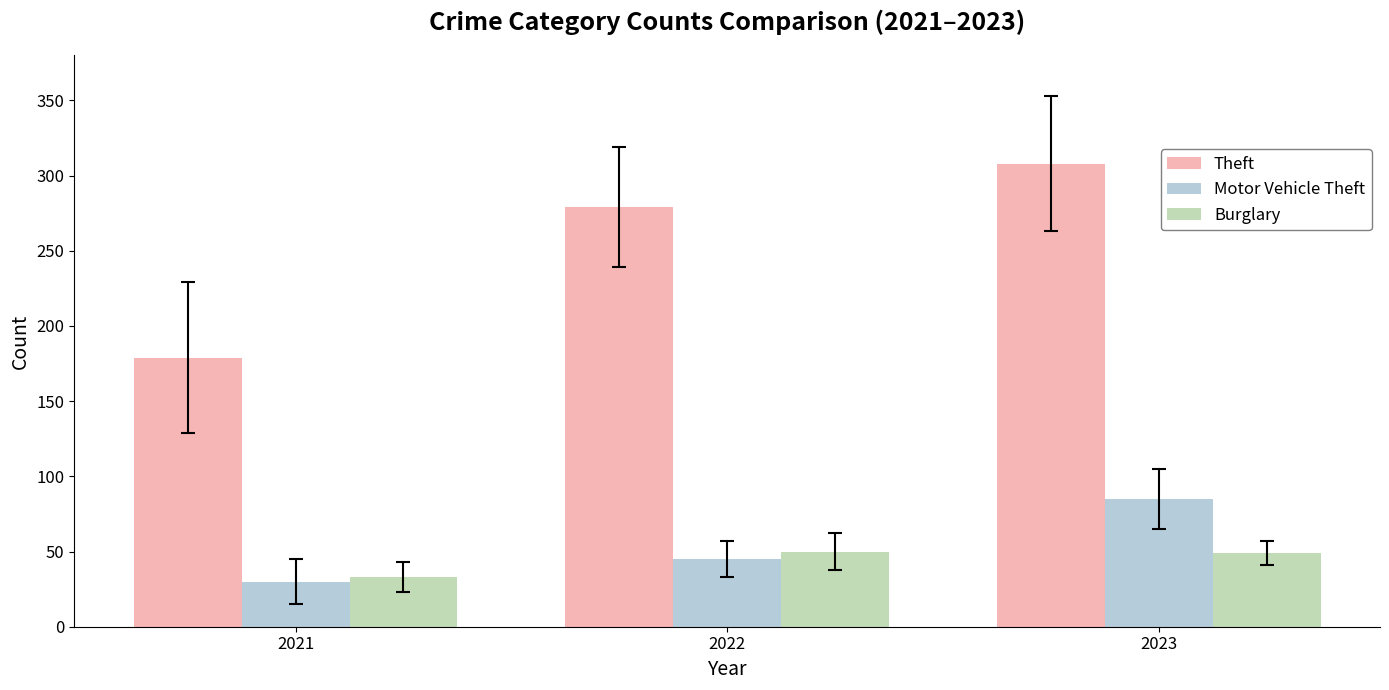

What is the spread (max minus min) of values at 2022?

234